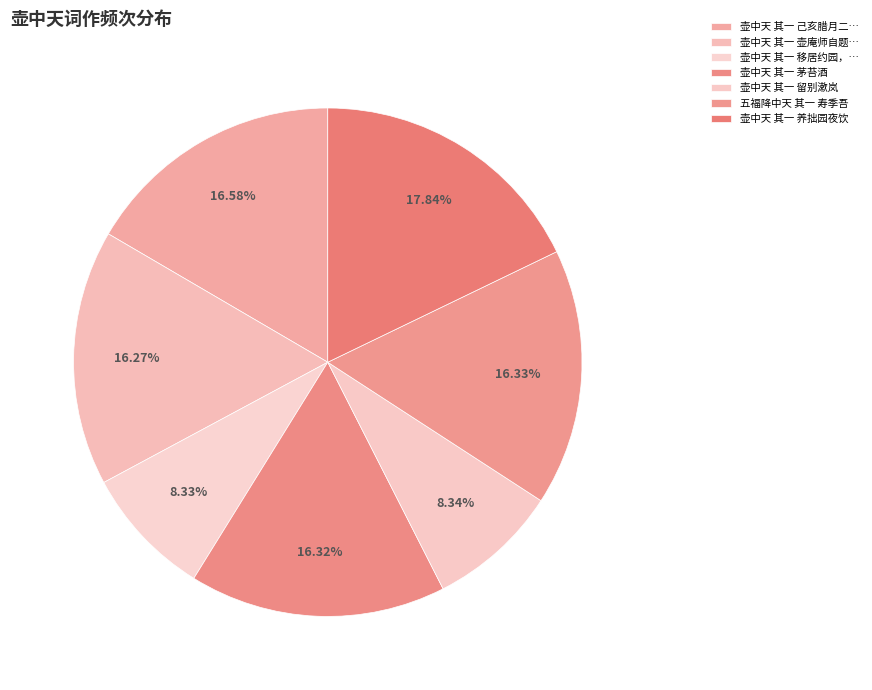

Is 壶中天 其一 茅苔酒 the majority of the pie?

No